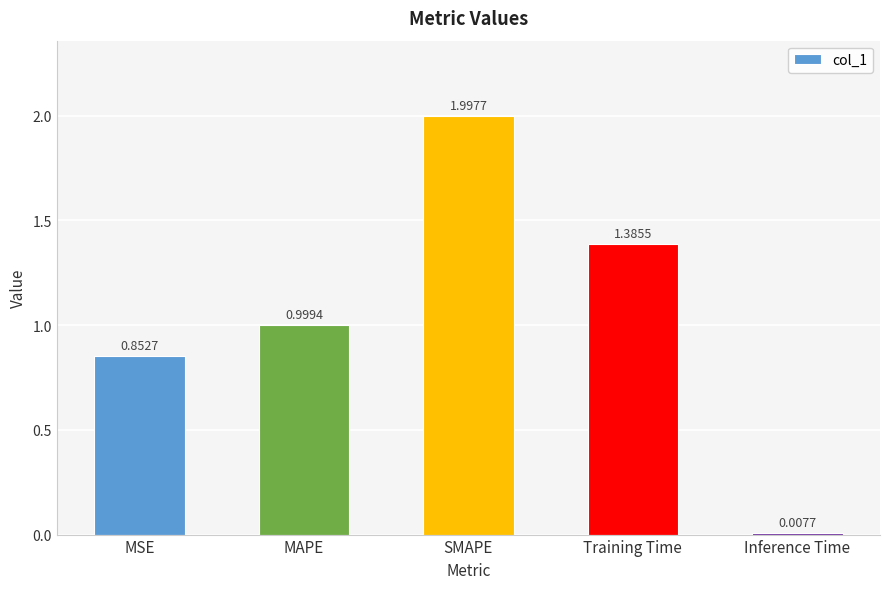

What position from the right is Inference Time?

1